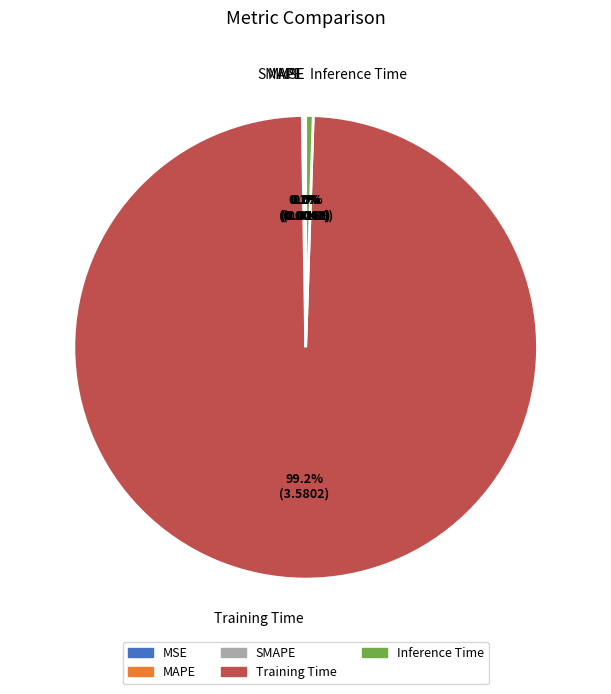

How many slices are in this pie chart?

5